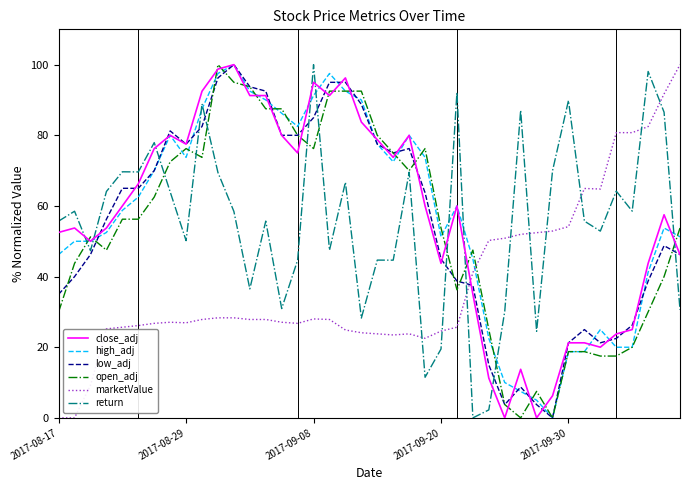

What is the highest value of the open_adj series?

100.0